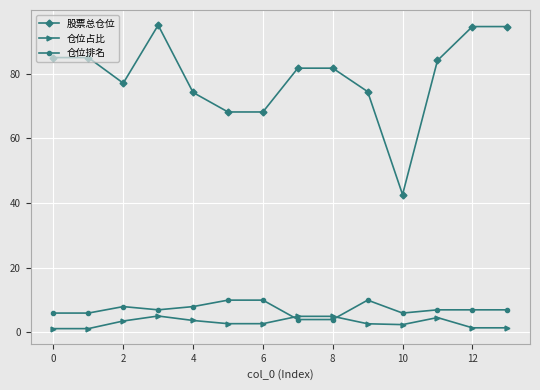

Which series has the widest spread of values?

股票总仓位